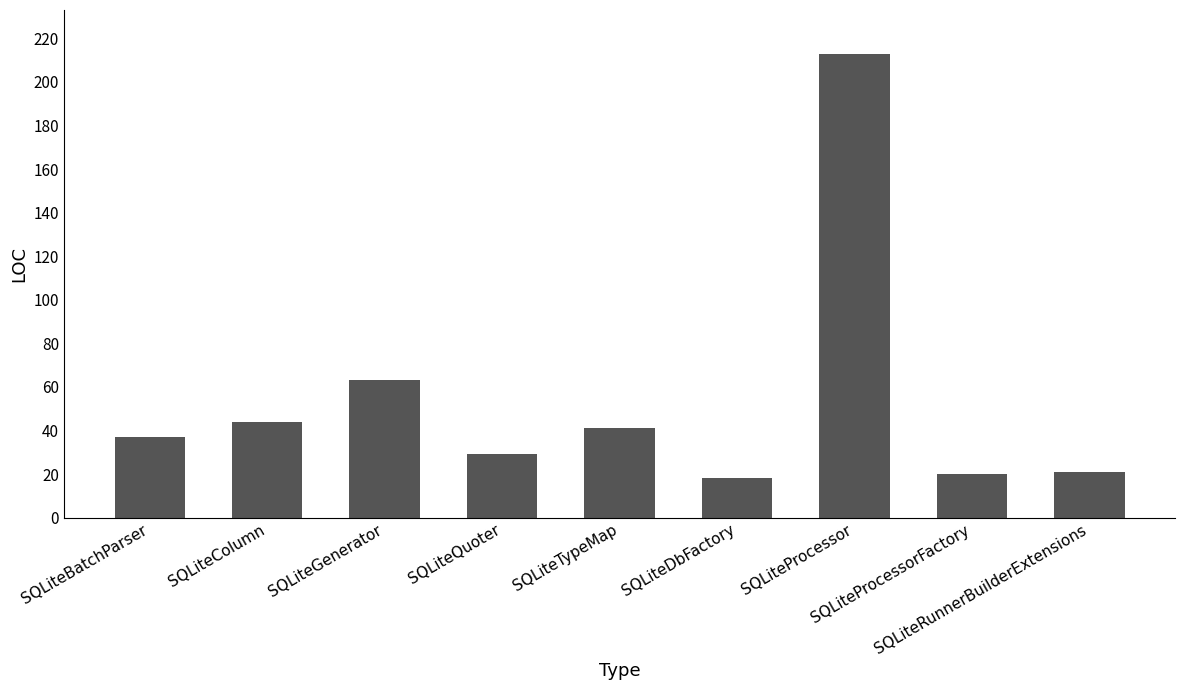

Does the chart contain stacked bars?

No